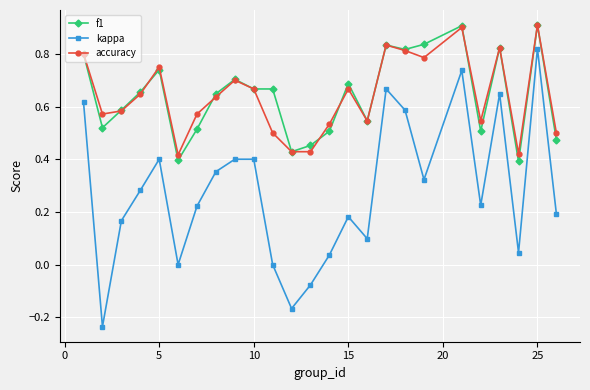

True or false: kappa and accuracy cross at least once.

False